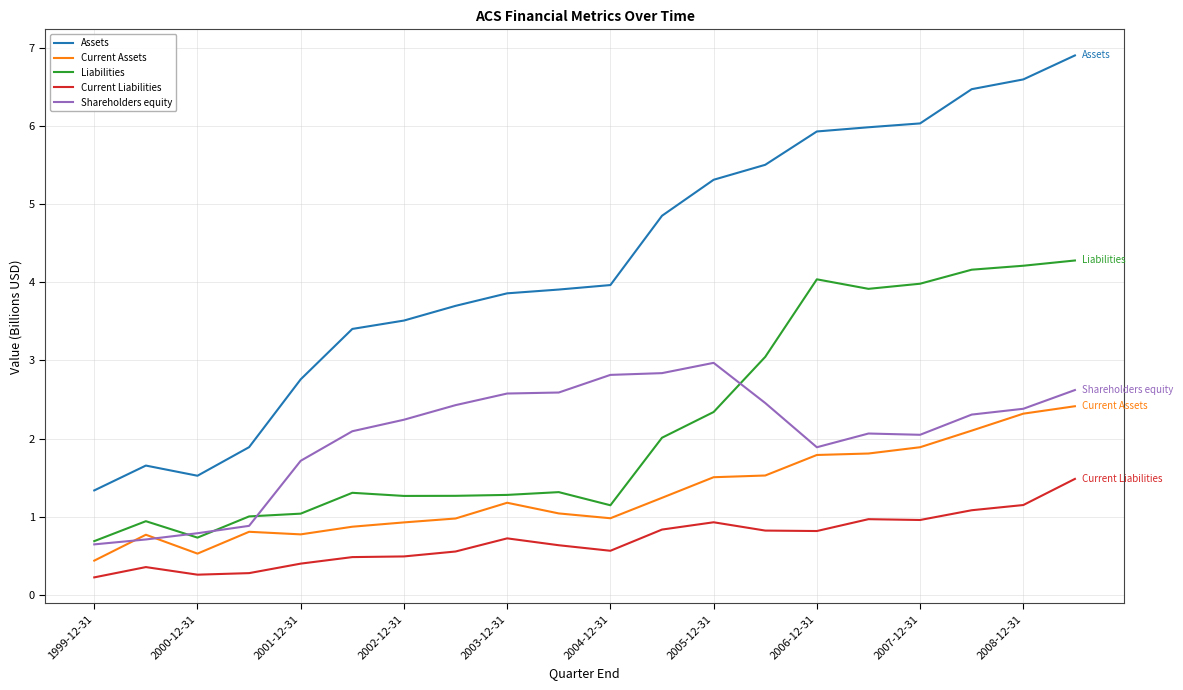

What is the lowest value of the Current Assets series?

0.4